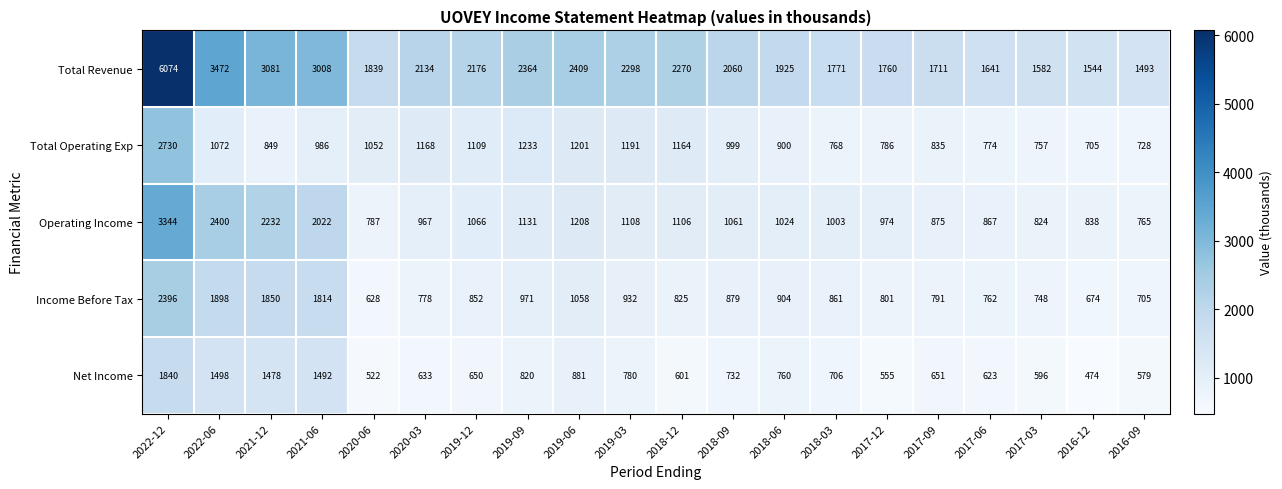

Is the value of Operating Income at 2019-06 greater than the value of Net Income at 2019-03?

Yes